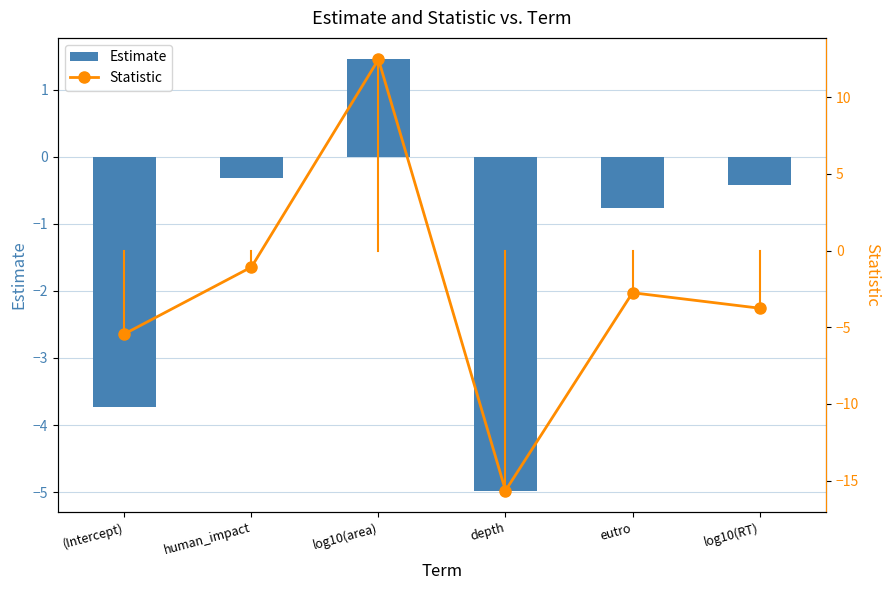

Is it true that Estimate equals -0.5 at eutro?

False